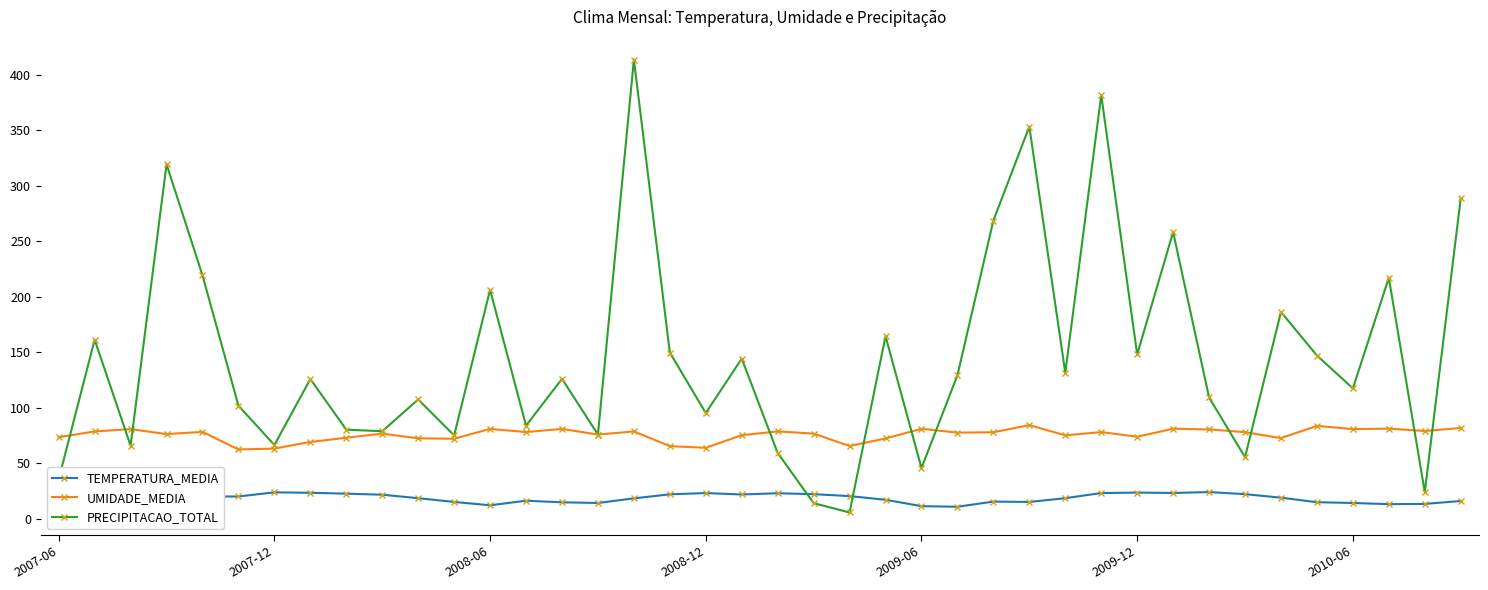

True or false: UMIDADE_MEDIA and TEMPERATURA_MEDIA cross at least once.

False